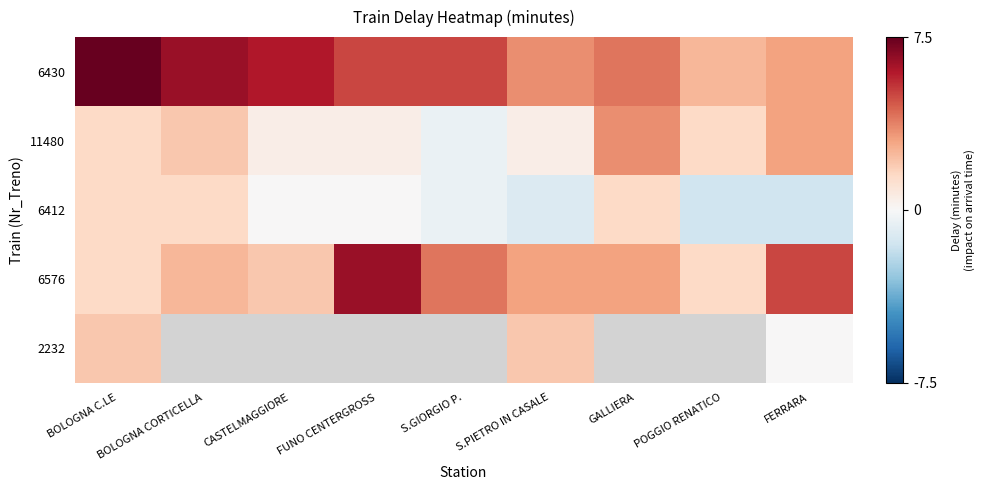

Which series changed the most between GALLIERA and FERRARA?

6412